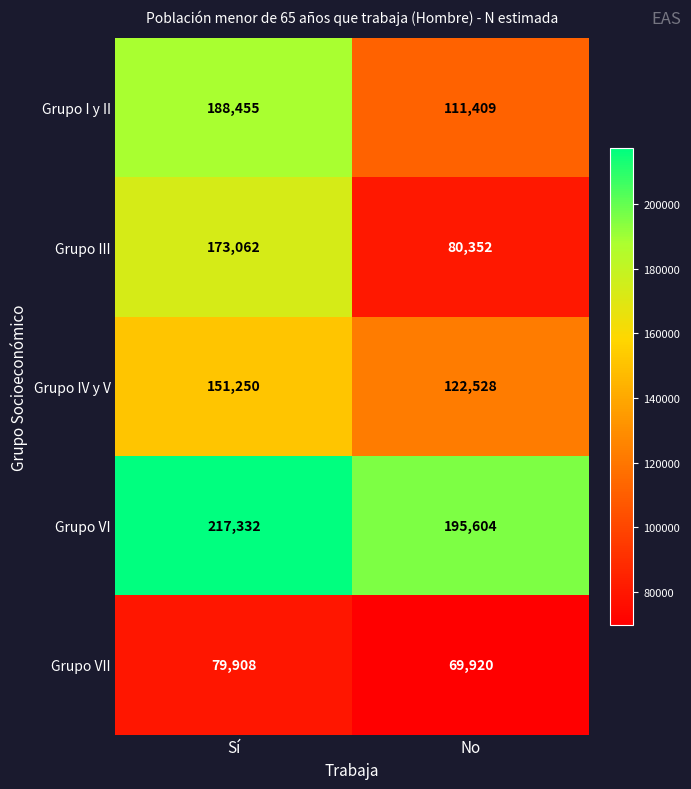

The Grupo I y II series shows 104474 at Sí. True or false?

False